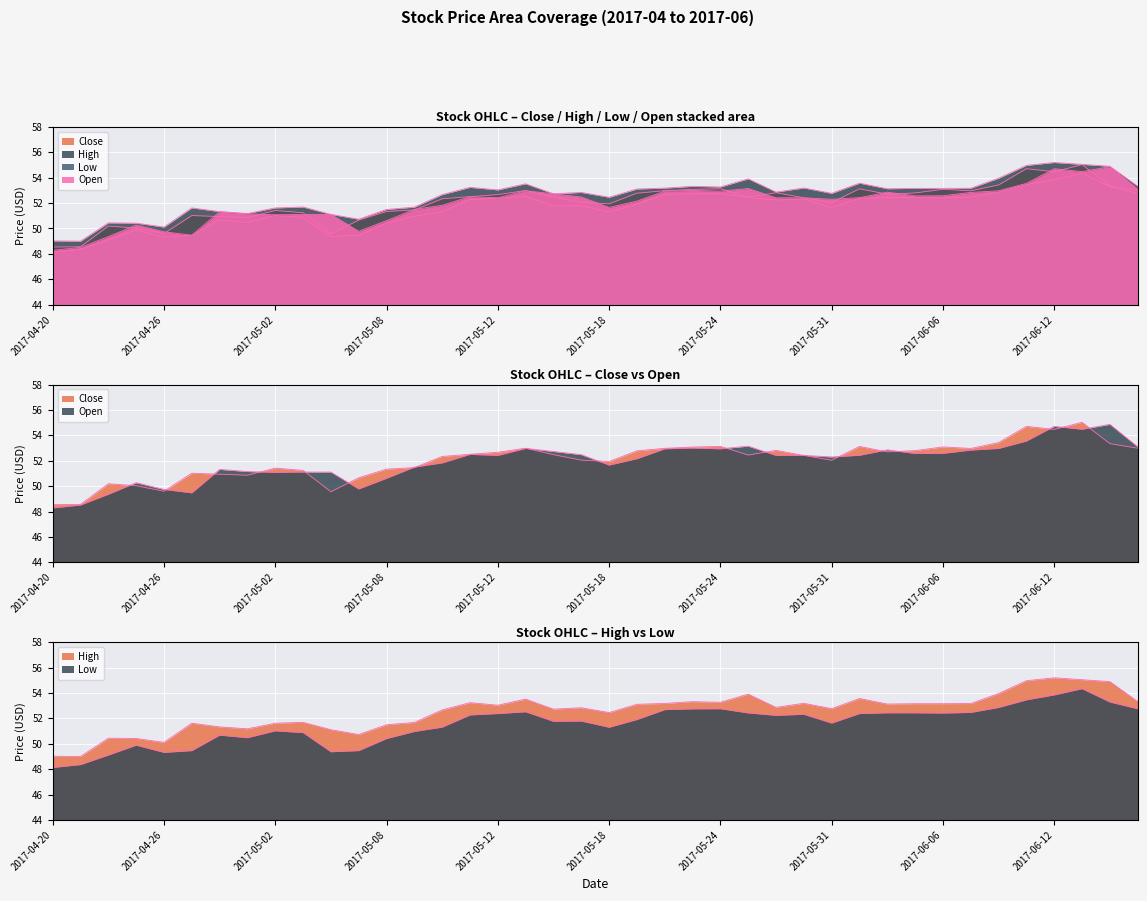

Is it true that High equals 80.1 at 2017-05-10?

False